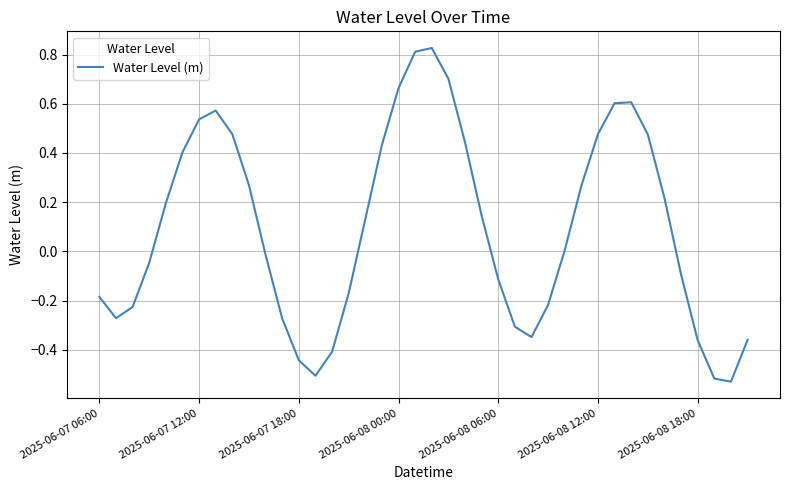

What is the difference between the maximum and minimum values?

1.4